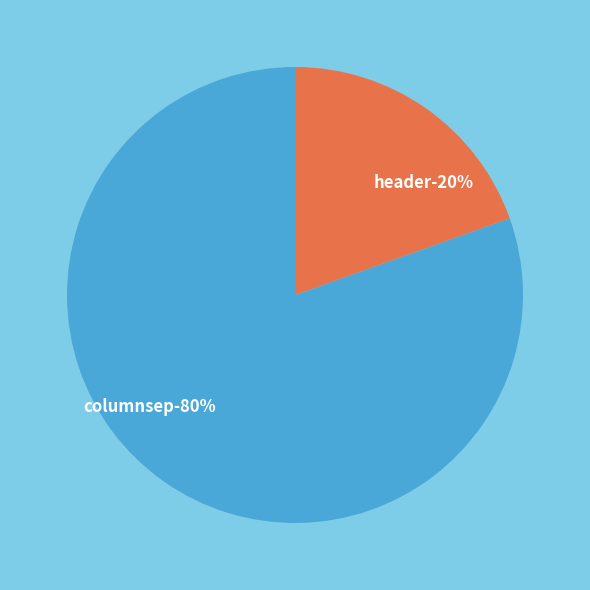

How many slices are in this pie chart?

2